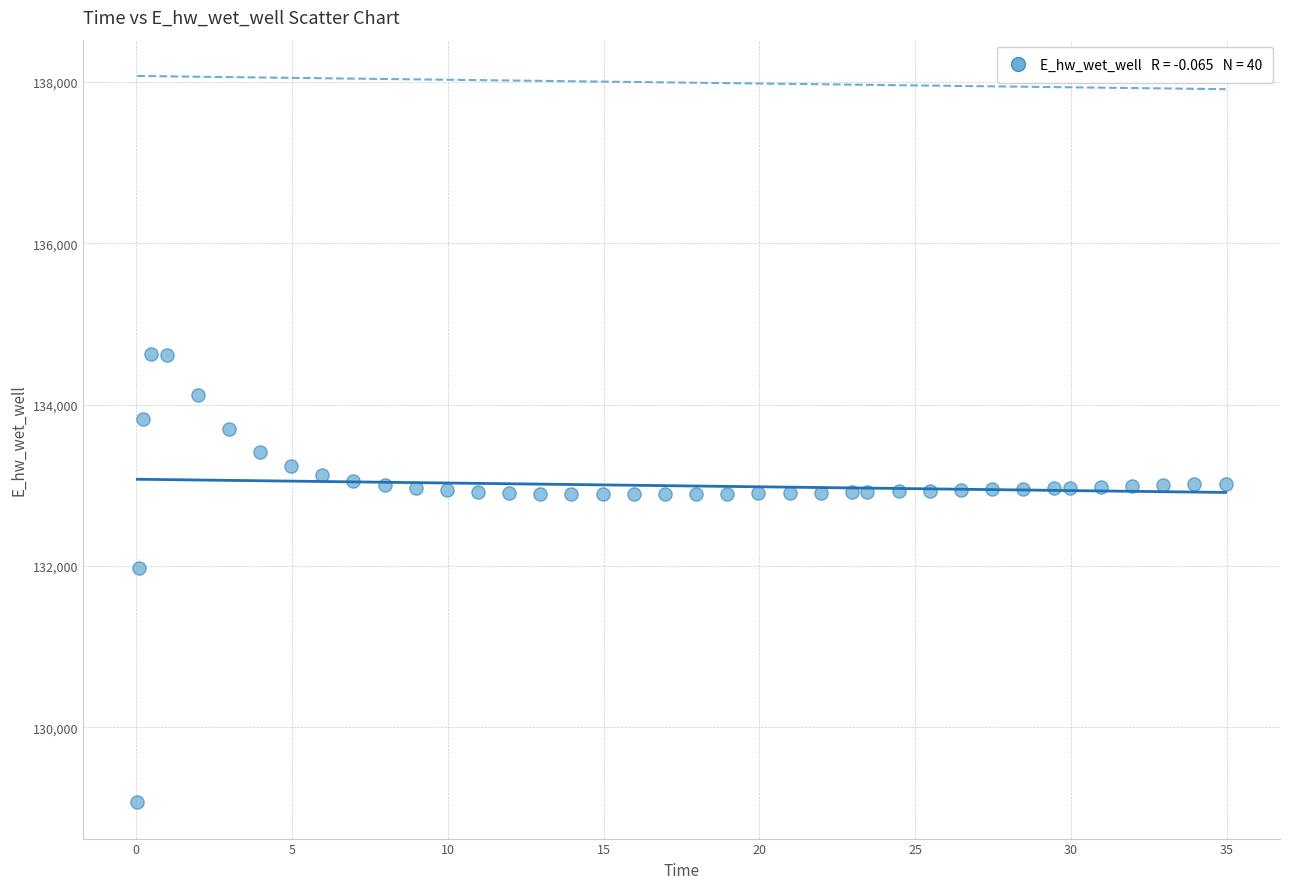

What is the range of X values (max minus min)?

34.9